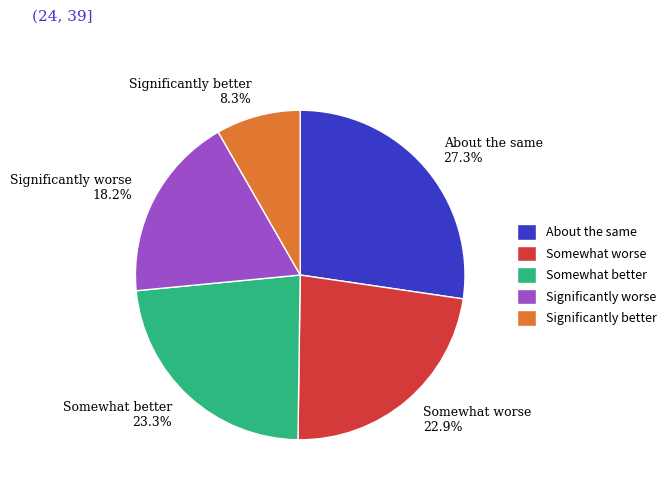

What percentage do Significantly worse and About the same together represent?

45.5%